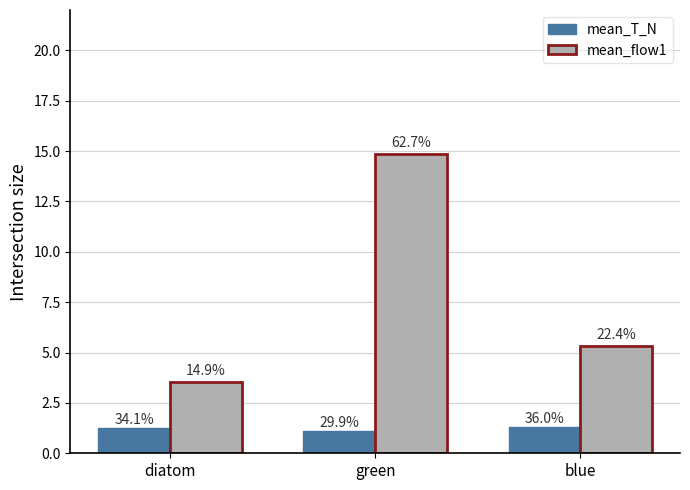

What position from the right is blue?

1